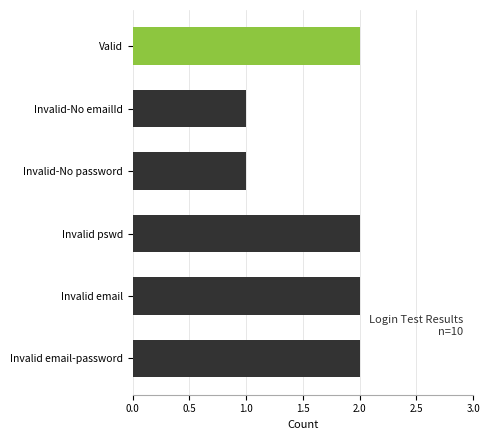

The value at Invalid-No password is 2. True or false?

False